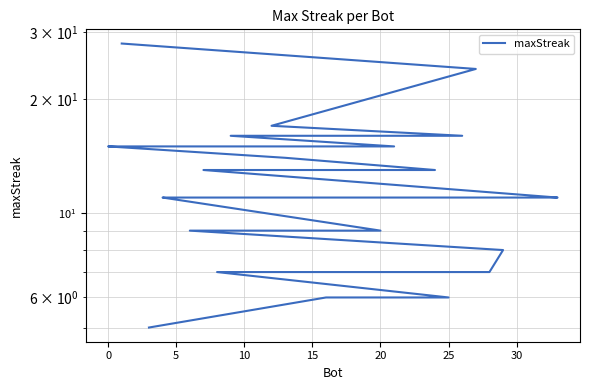

What is the maximum value shown in the chart?

28